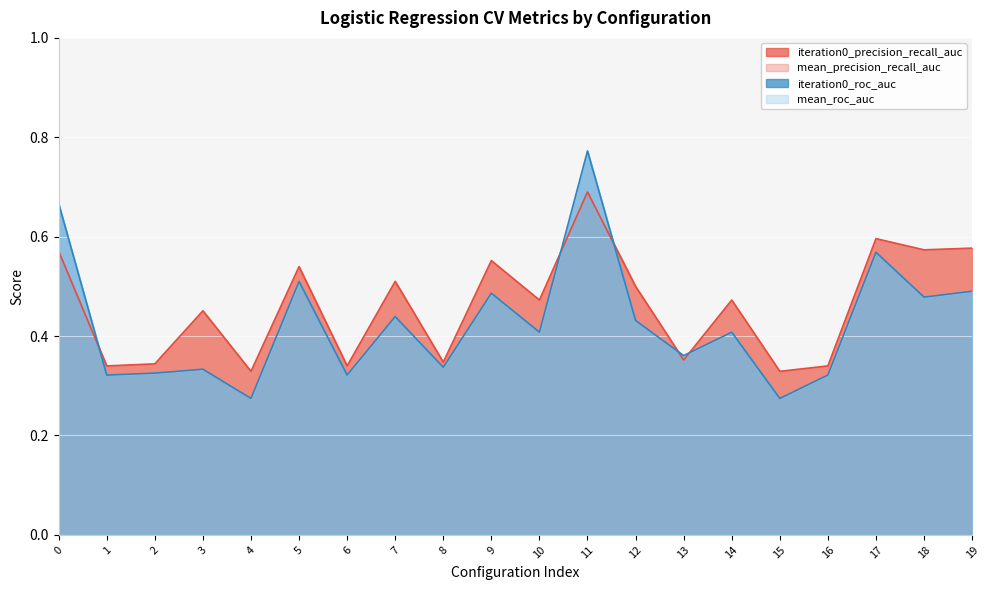

Reading left to right, extract all data points from this chart.

iteration0_precision_recall_auc: 0=0.6	1=0.3	2=0.3	3=0.5	4=0.3	5=0.5	6=0.3	7=0.5	8=0.3	9=0.6	10=0.5	11=0.7	12=0.5	13=0.4	14=0.5	15=0.3	16=0.3	17=0.6	18=0.6	19=0.6
iteration0_roc_auc: 0=0.7	1=0.3	2=0.3	3=0.3	4=0.3	5=0.5	6=0.3	7=0.4	8=0.3	9=0.5	10=0.4	11=0.8	12=0.4	13=0.4	14=0.4	15=0.3	16=0.3	17=0.6	18=0.5	19=0.5